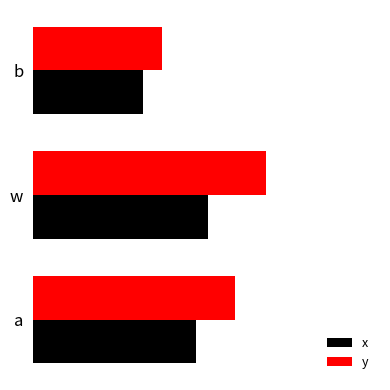

What is the greatest value displayed?

0.7